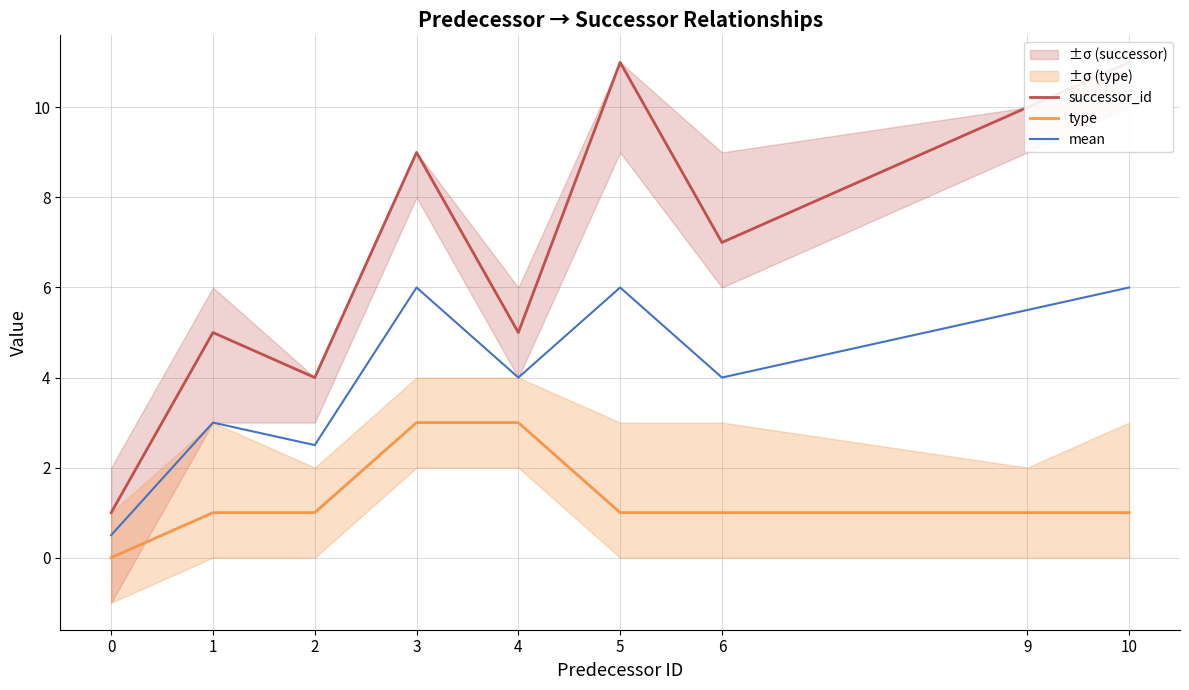

Is the value of type at 5 greater than the value of successor_id at 9?

No